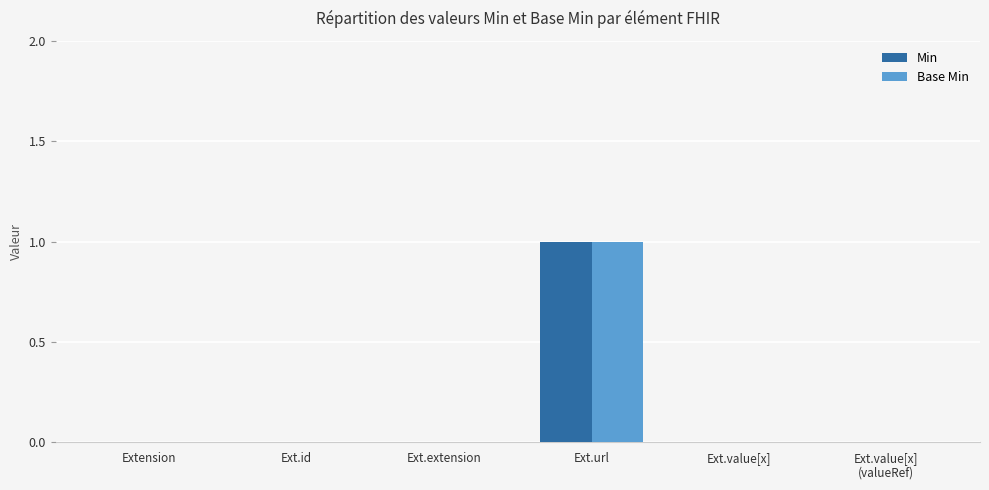

The Min series shows 1 at Ext.id. True or false?

False